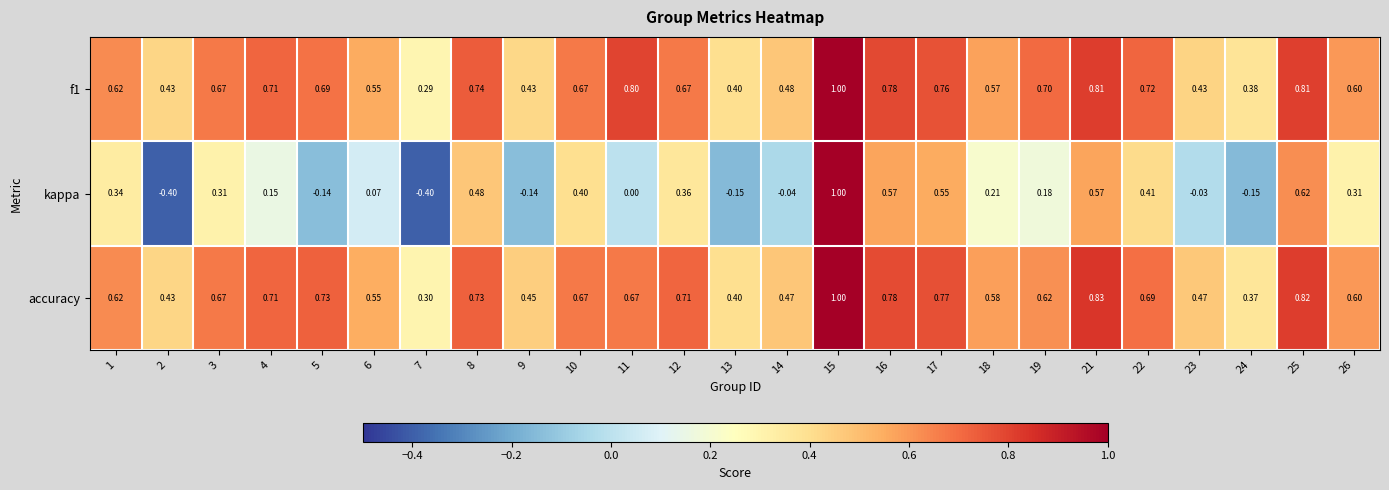

Which series has the largest range (max minus min)?

kappa